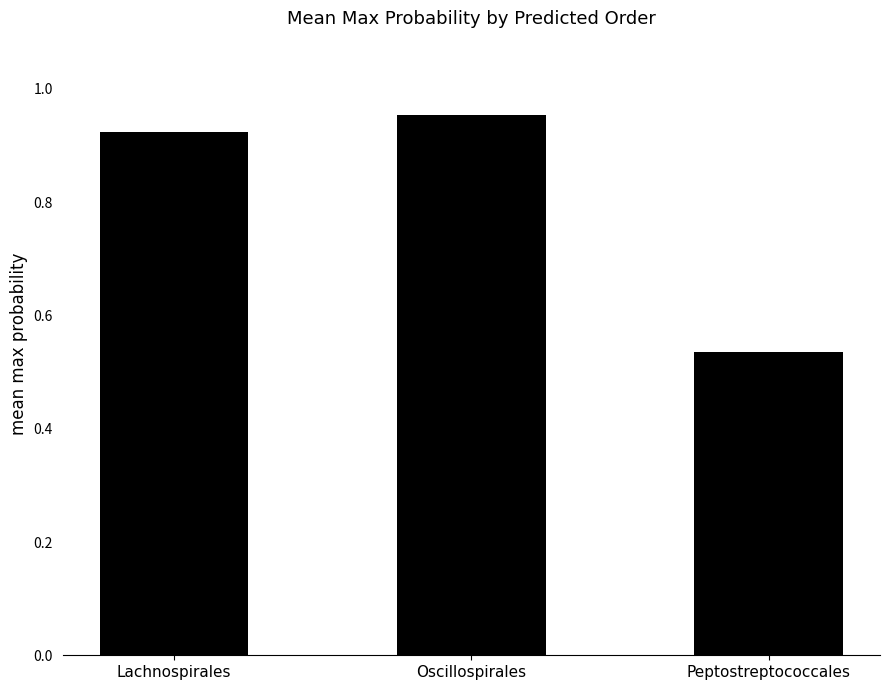

Is it true that the value at Peptostreptococcales is 0.8?

False